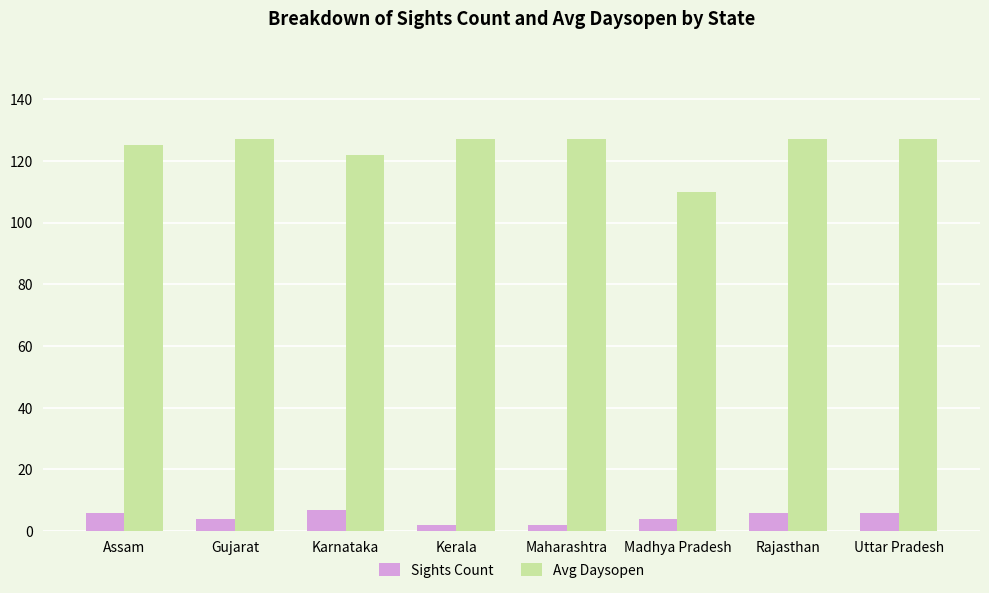

What is the minimum value for Avg Daysopen?

110